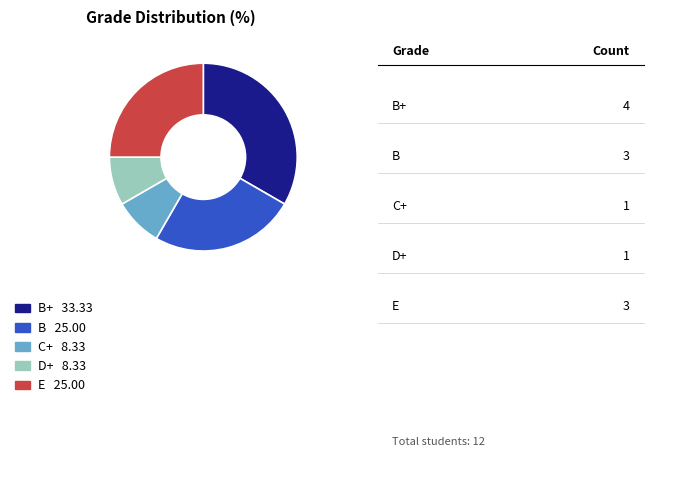

Do C+ 8.33 and D+ 8.33 together represent more than half of the pie?

No